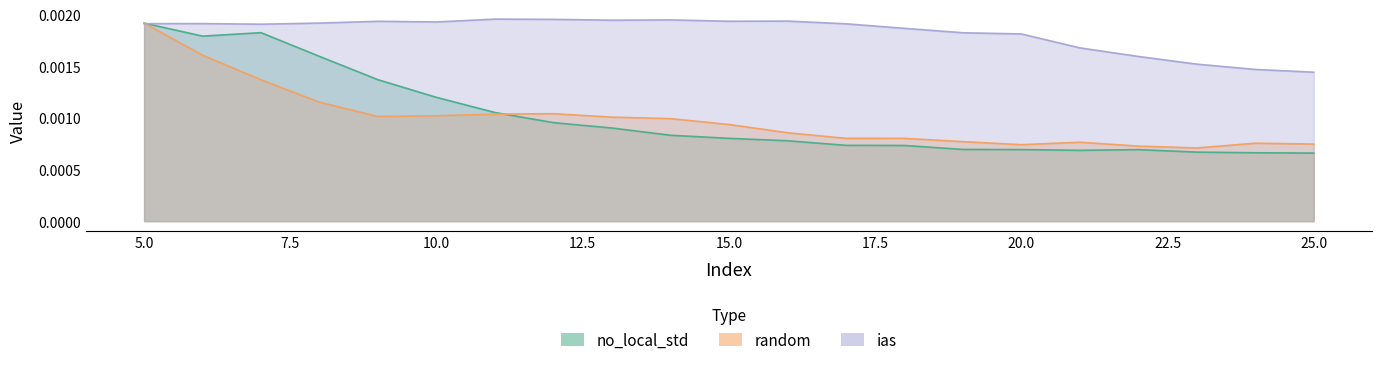

True or false: random and no_local_std cross at least once.

True